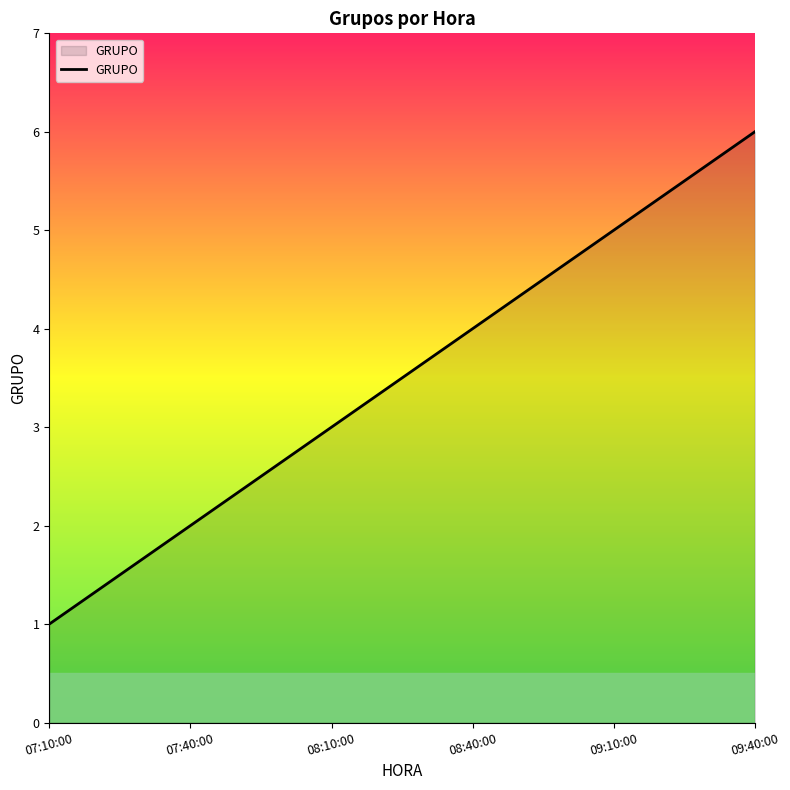

List the labels in order of value, smallest first.

07:10:00, 07:40:00, 08:10:00, 08:40:00, 09:10:00, 09:40:00